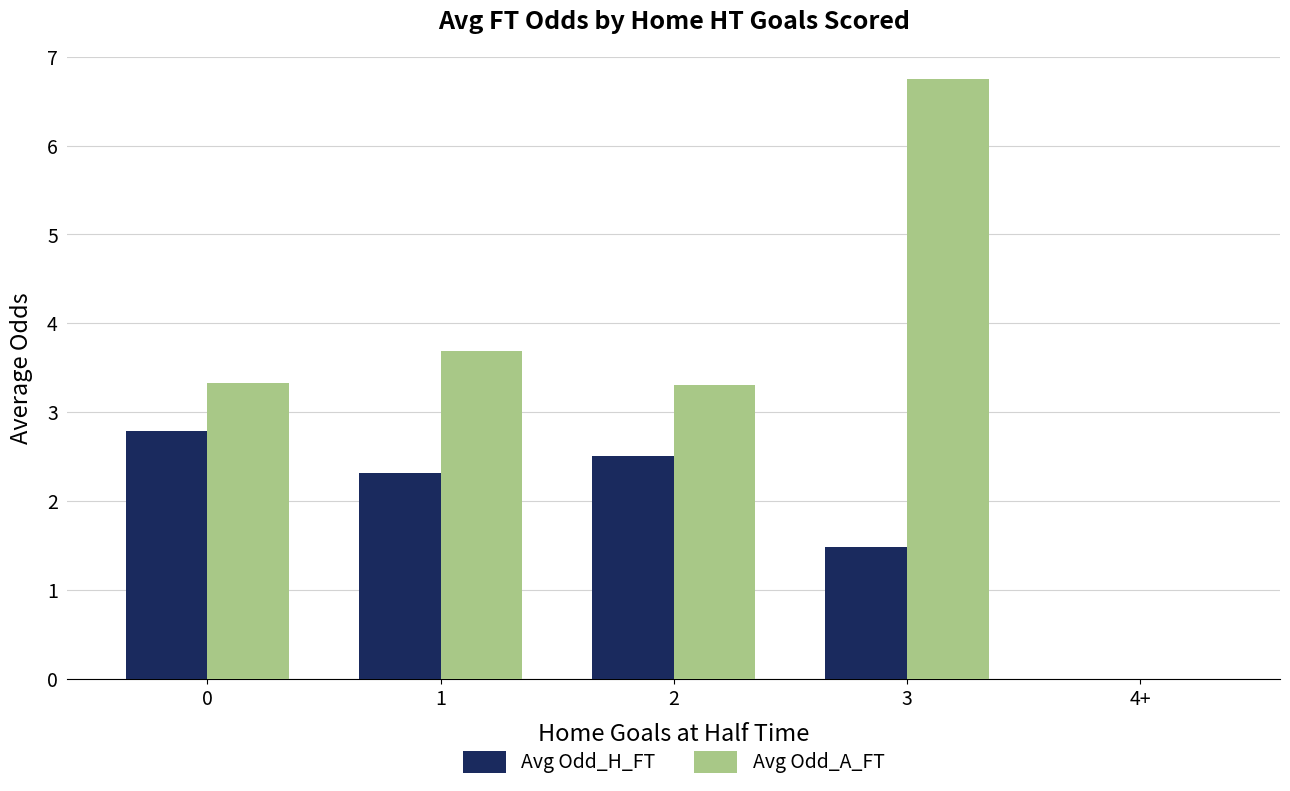

The value of Avg Odd_A_FT at 4+ is 2.5. True or false?

False